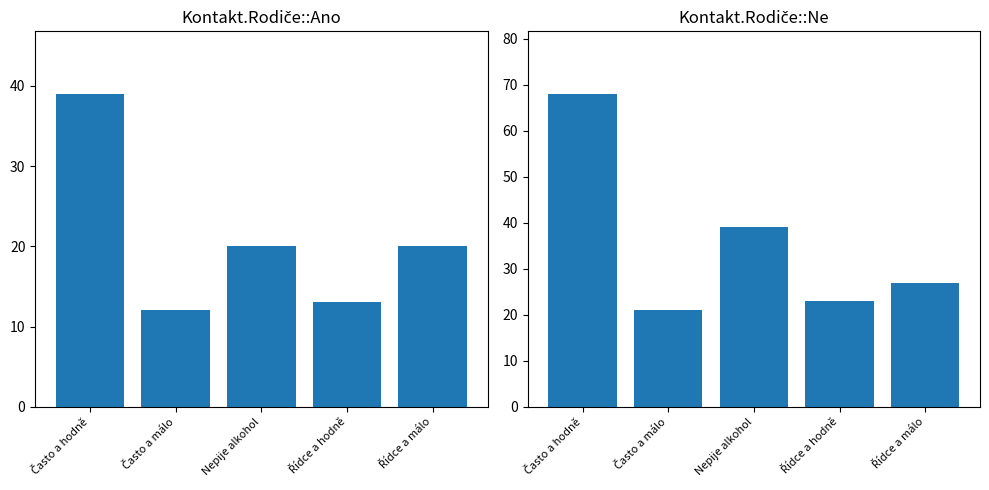

The value of Kontakt.Rodiče::Ano at Řídce a málo is 20. True or false?

True